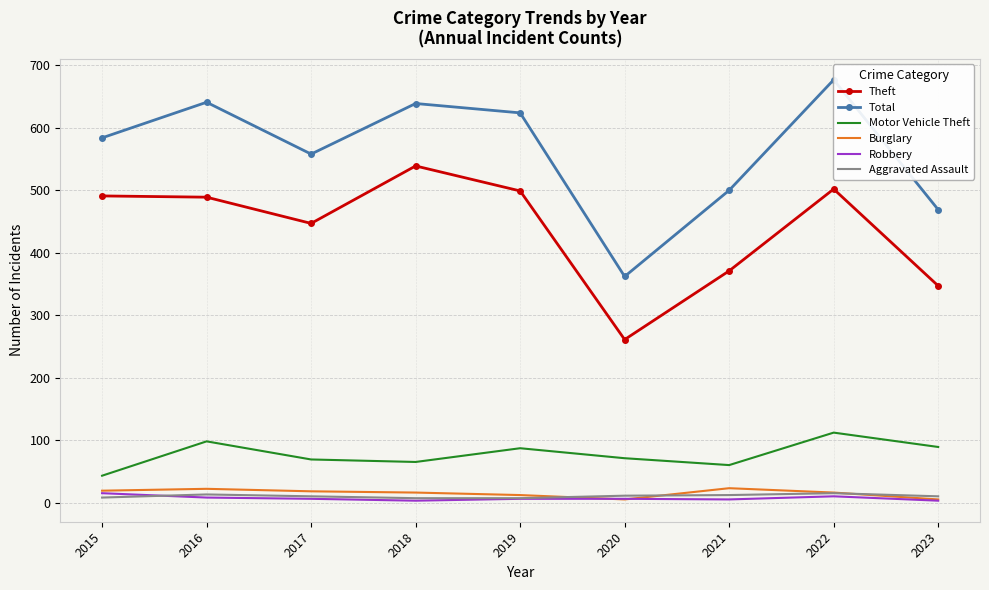

Reading left to right, list all the values displayed in this chart.

Theft: 2015=491	2016=489	2017=447	2018=539	2019=499	2020=261	2021=371	2022=502	2023=347
Total: 2015=584	2016=641	2017=558	2018=639	2019=624	2020=362	2021=500	2022=677	2023=469
Motor Vehicle Theft: 2015=43	2016=98	2017=69	2018=65	2019=87	2020=71	2021=60	2022=112	2023=89
Burglary: 2015=19	2016=22	2017=18	2018=16	2019=12	2020=5	2021=23	2022=16	2023=5
Robbery: 2015=15	2016=8	2017=6	2018=3	2019=6	2020=6	2021=5	2022=10	2023=3
Aggravated Assault: 2015=8	2016=13	2017=10	2018=7	2019=7	2020=11	2021=12	2022=15	2023=10